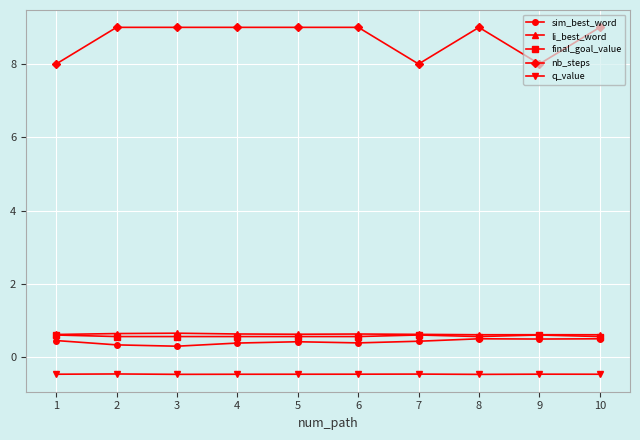

The value of nb_steps at 3 is 4.6. True or false?

False